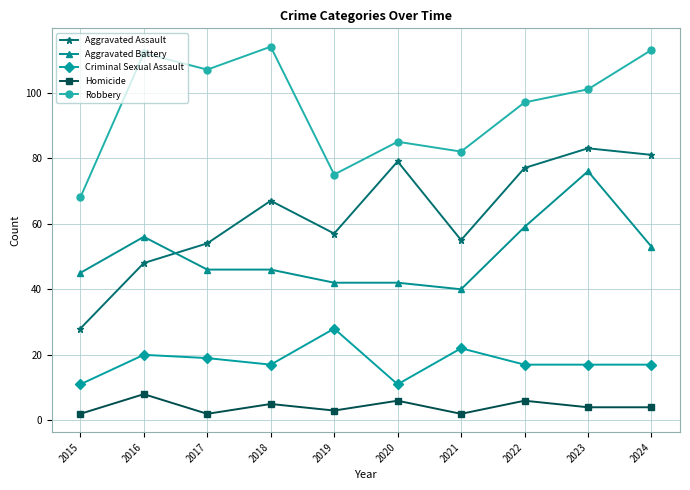

What is the sum of all Homicide values?

42